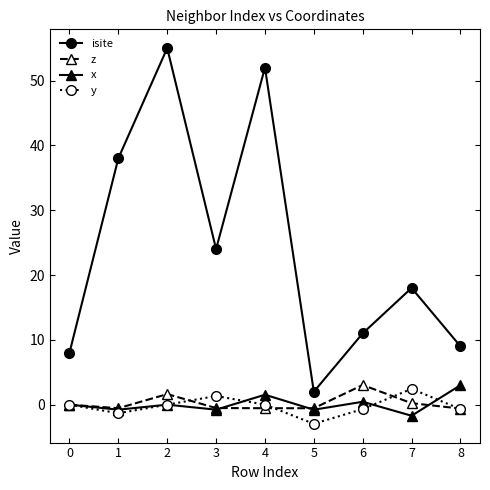

At which label does isite first exceed 18?

1